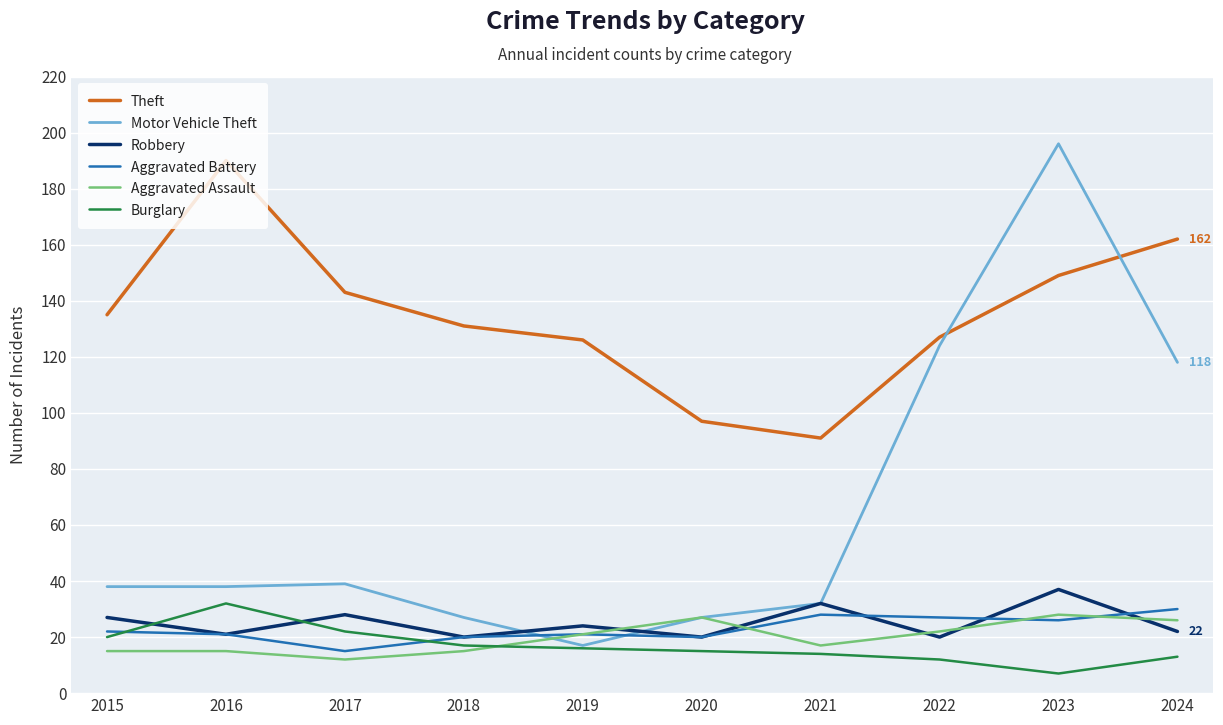

True or false: Theft has more than 2 points higher than both neighbors.

False